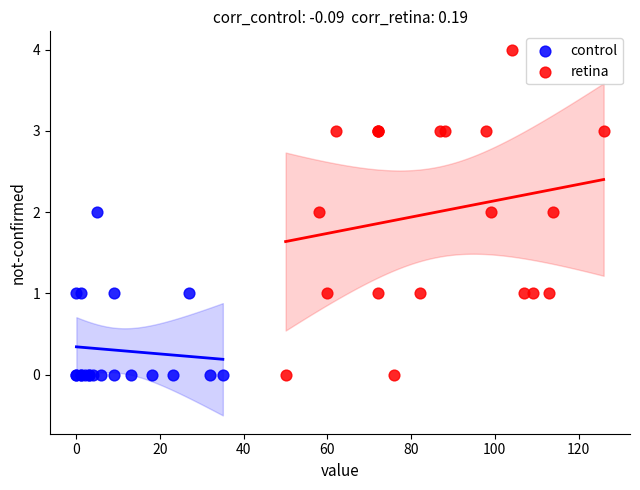

Which series has the largest Y range (max minus min)?

retina